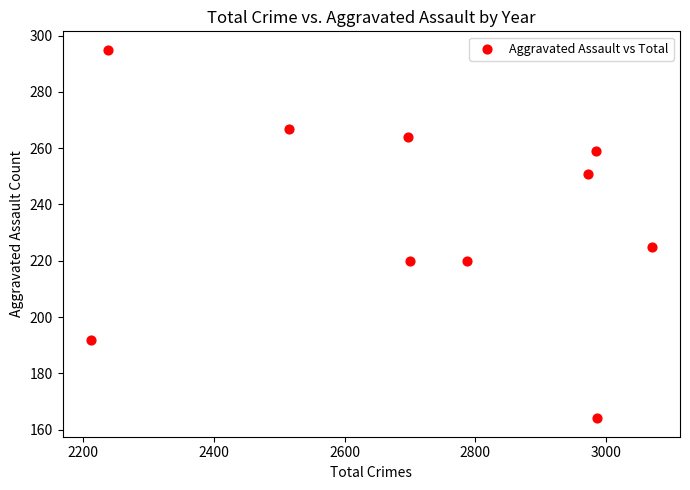

What Y value in the scatter plot is closest to 229?

225